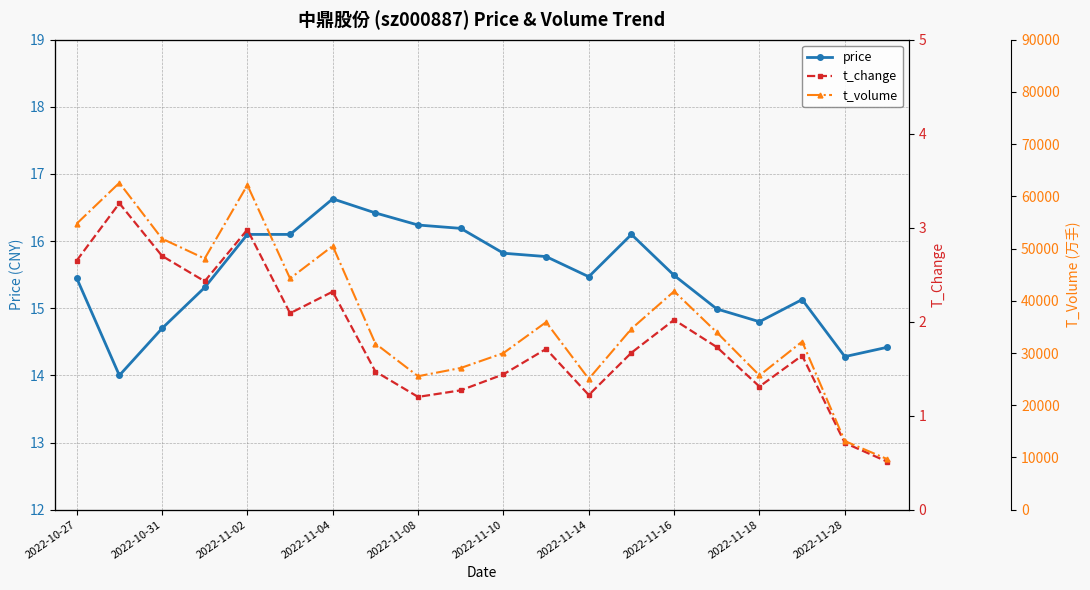

True or false: price and t_volume intersect in this chart.

False